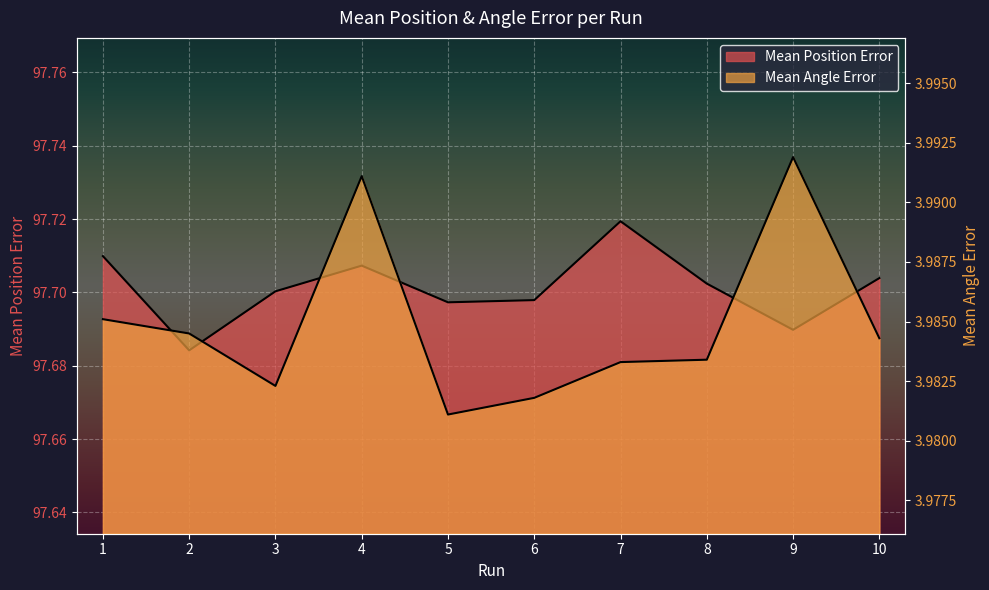

Between 3 and 9, which series saw the biggest shift?

Mean Position Error